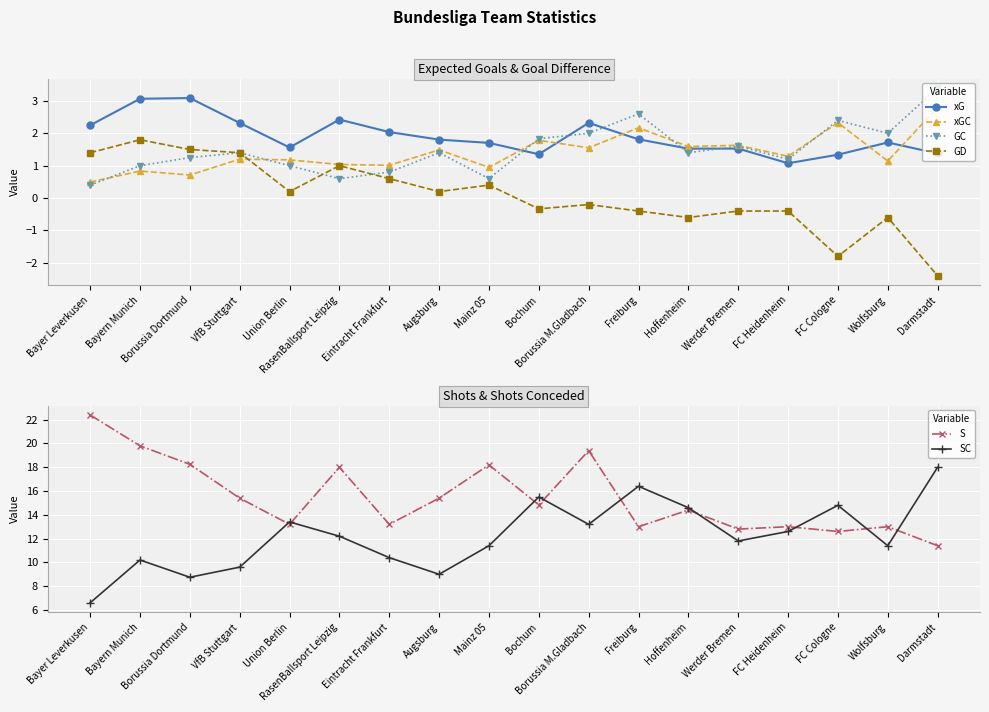

What is the total value across all series at Augsburg?

29.3